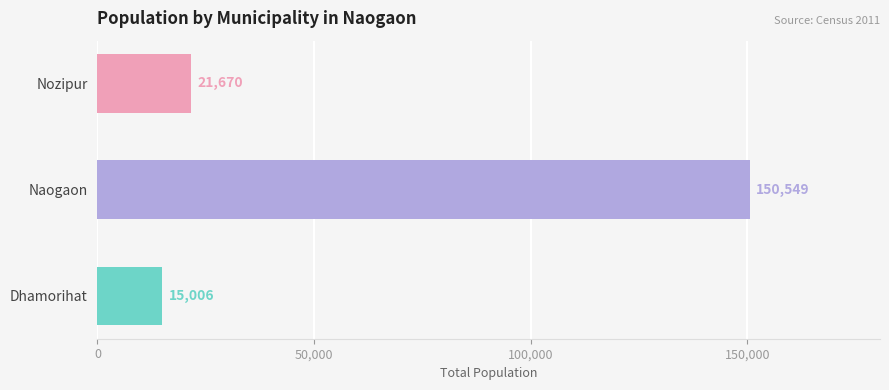

List the labels in order of value, largest first.

Naogaon, Nozipur, Dhamorihat